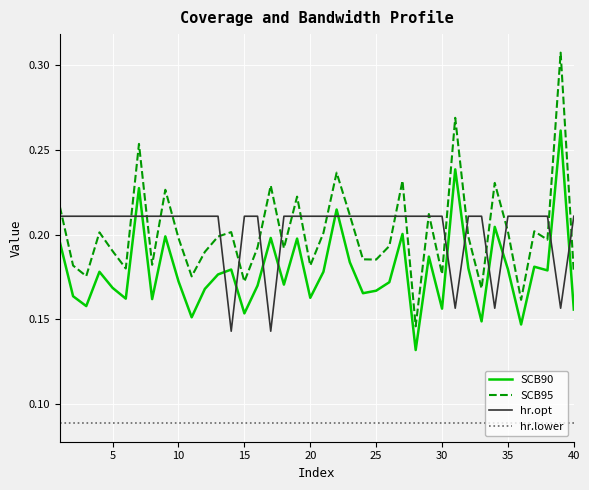

Count the SCB90 values in the range 0 to 1.

40